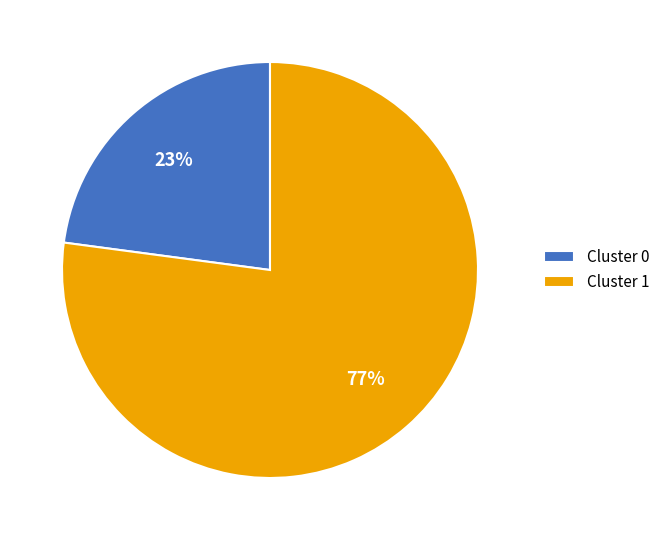

Which slice is the smallest?

Cluster 0